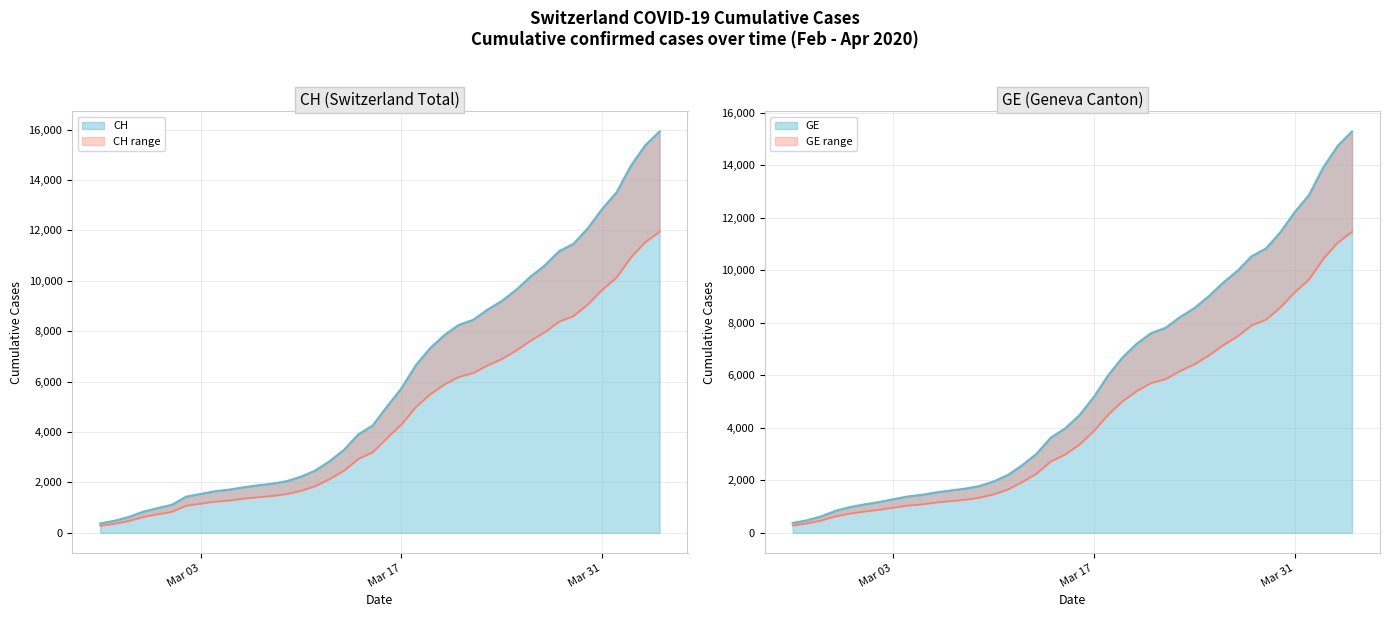

The value of CH at Mar 03 is 131.0. True or false?

False